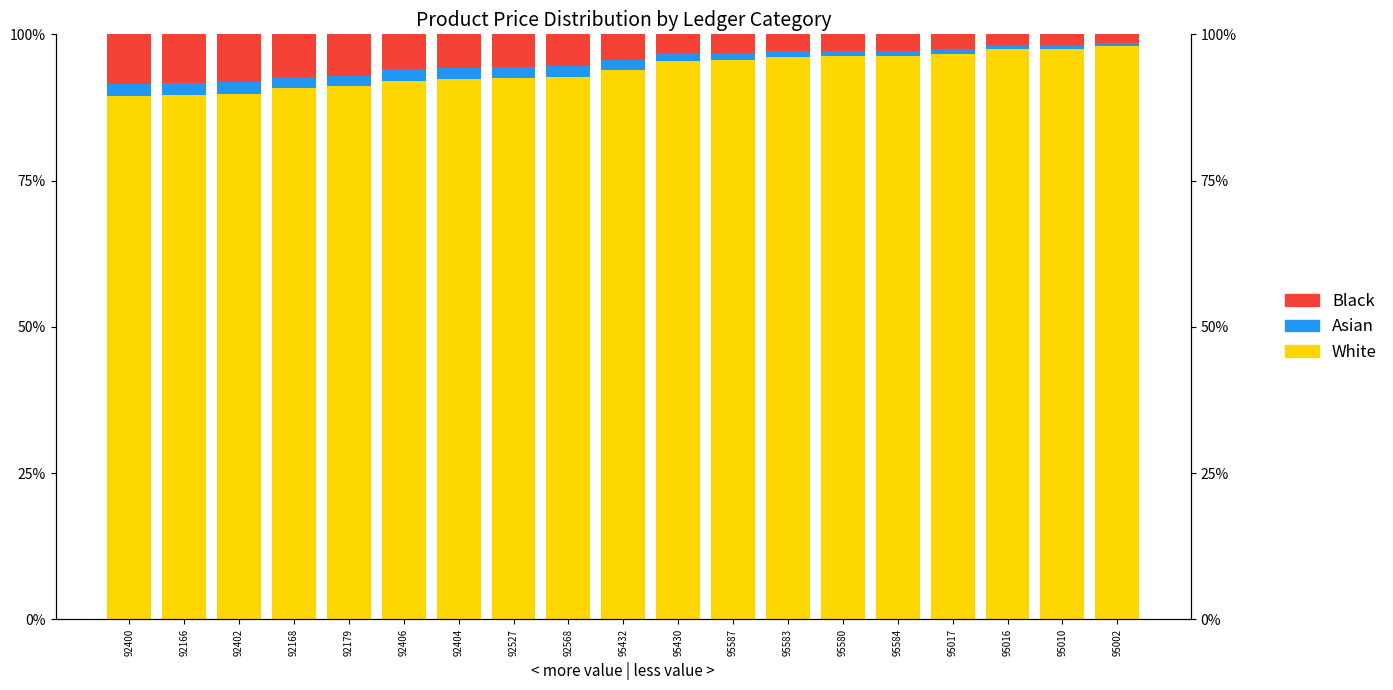

Which series has the widest spread of values?

White